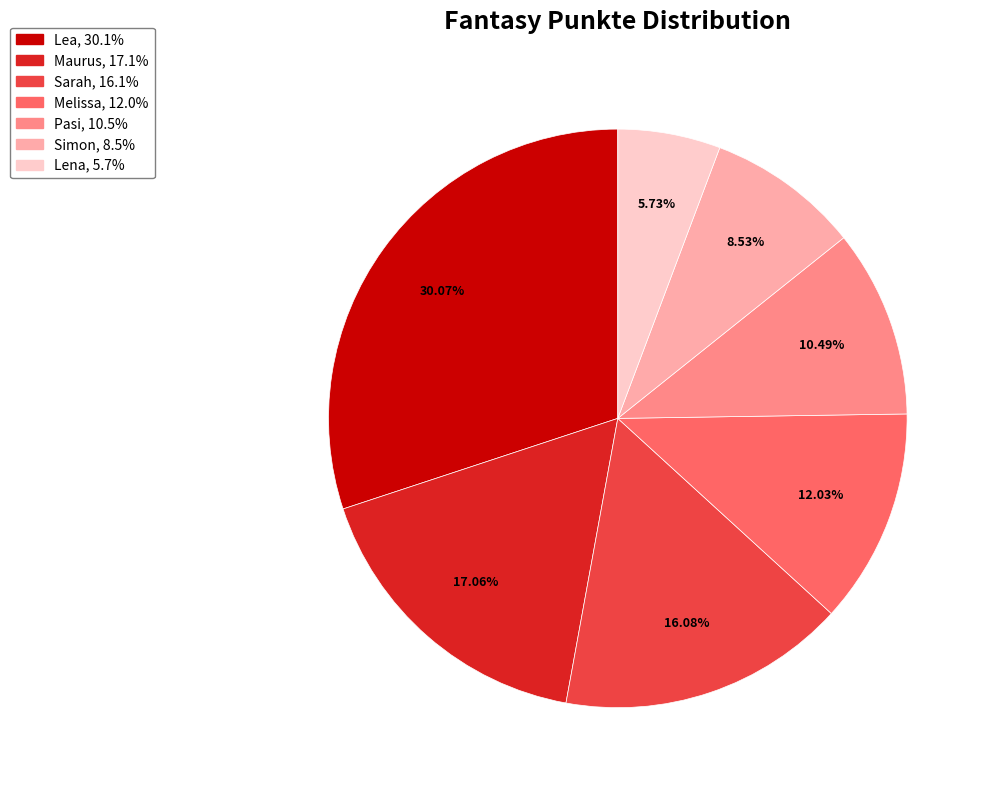

What is the smallest slice in the pie chart?

Lena